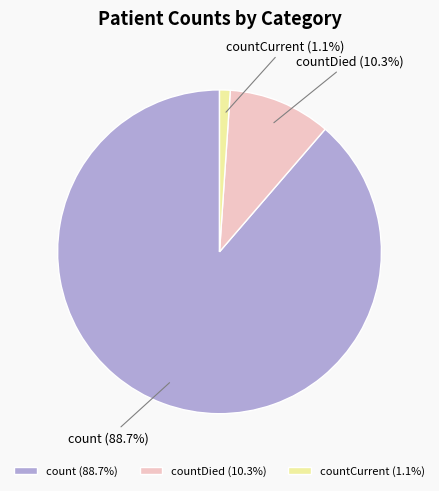

To the nearest percent, what is the average slice percentage?

33%